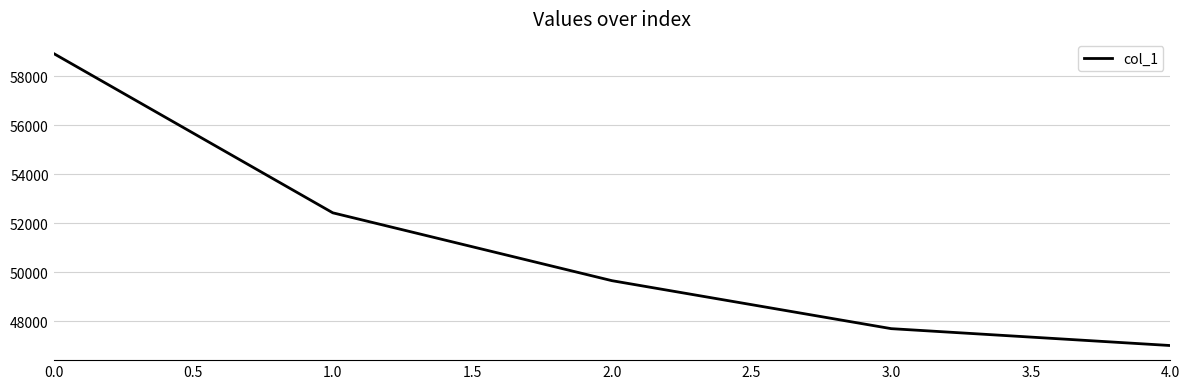

True or false: there are more than 0 points higher than both neighbors.

False